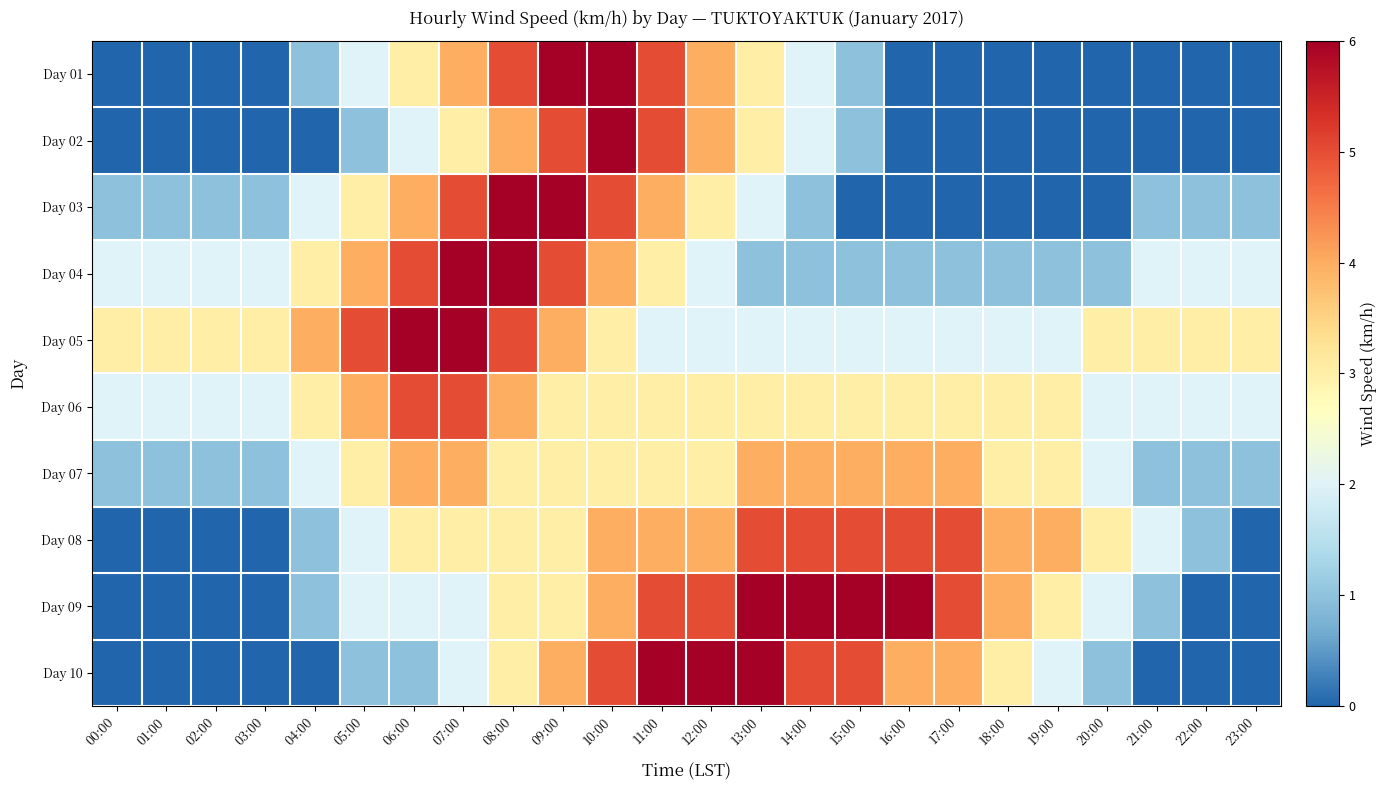

At which category is the sum across all series the highest?

10:00